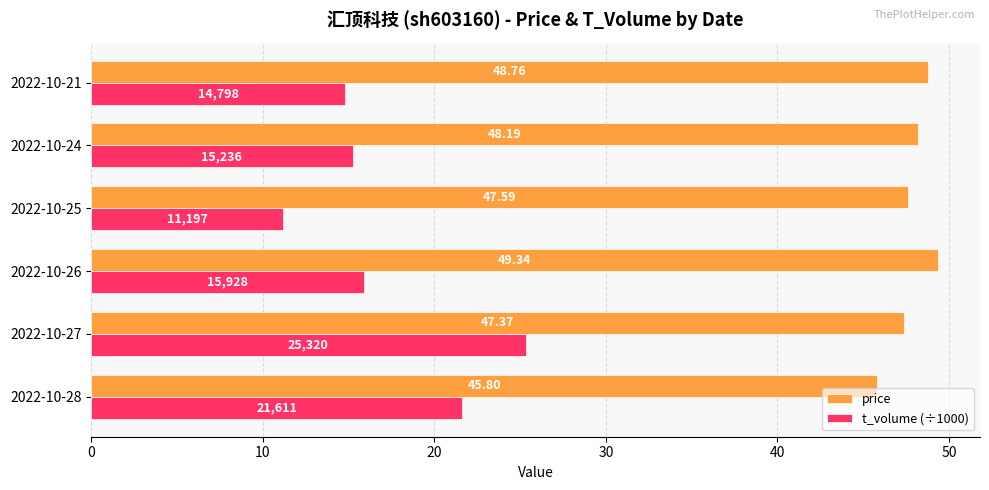

Is the value of price at 2022-10-28 greater than the value of t_volume (÷1000) at 2022-10-21?

Yes